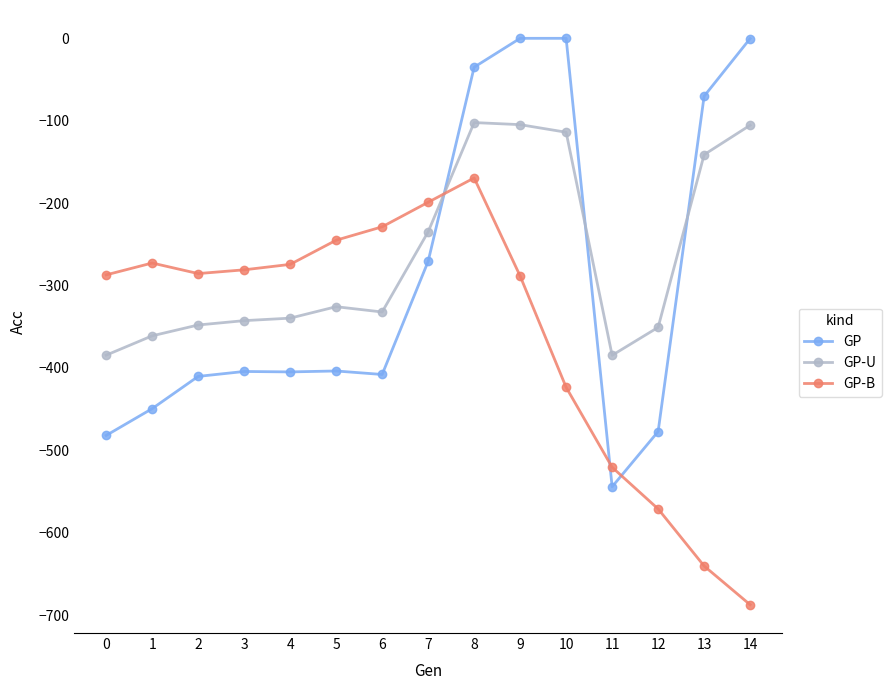

How many lines are shown in the chart?

3